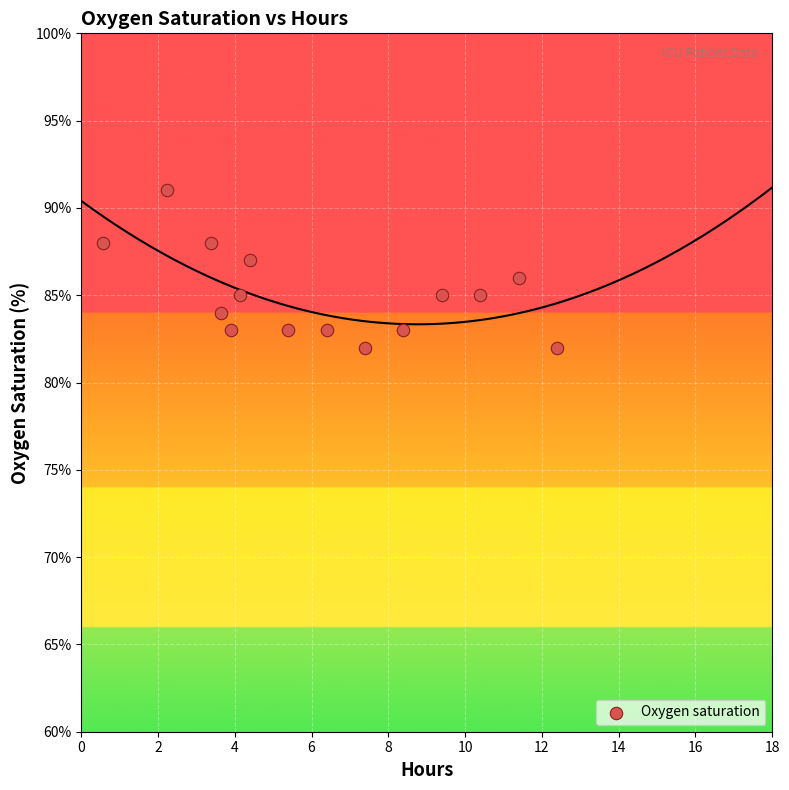

What is the range of Y values (max minus min)?

9